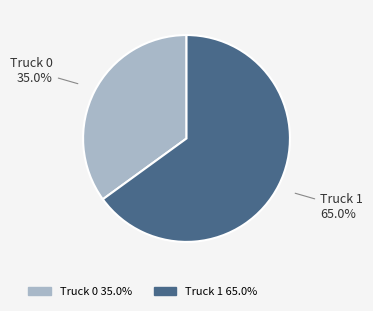

To the nearest percent, what portion does Truck 1 represent?

65%